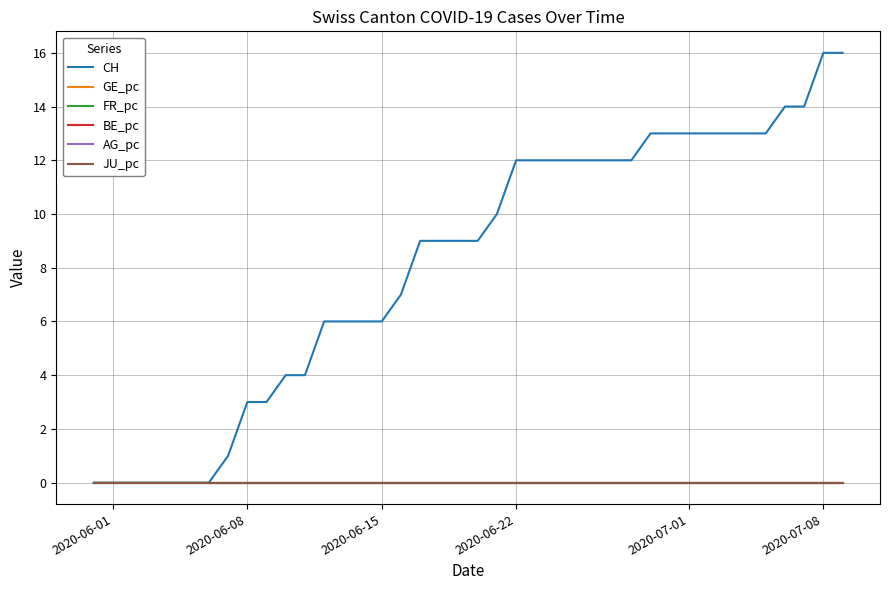

List the series in order of their peak value, highest first.

CH, FR_pc, GE_pc, AG_pc, BE_pc, JU_pc